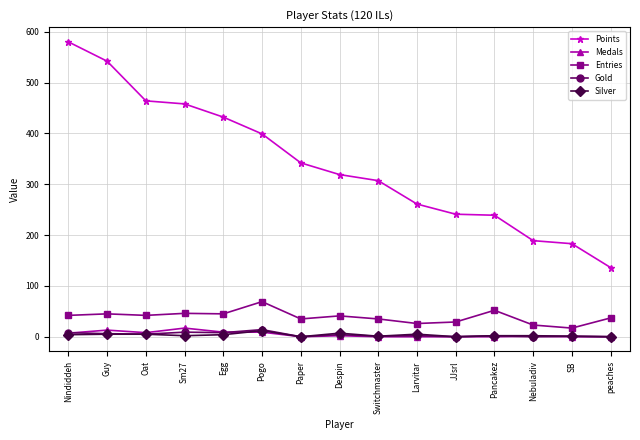

True or false: Entries and Silver cross at least once.

False